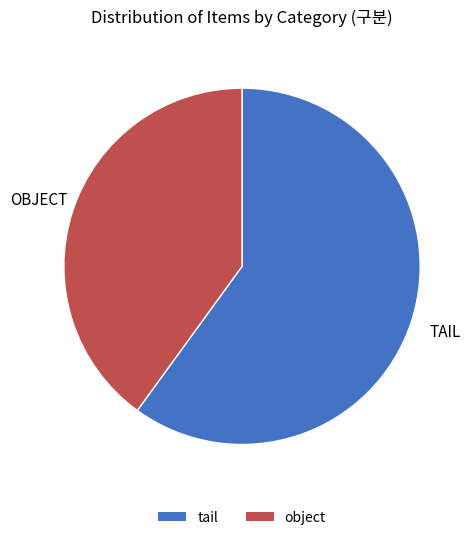

Approximately how many times larger is the value at object compared to tail?

0.7